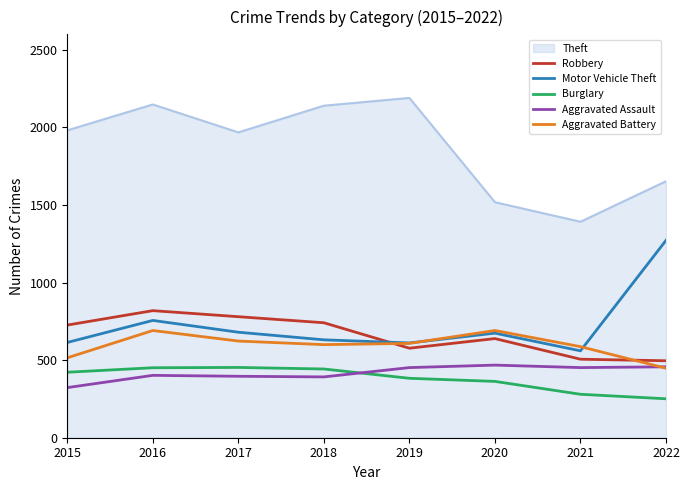

What is the greatest value displayed?

2190